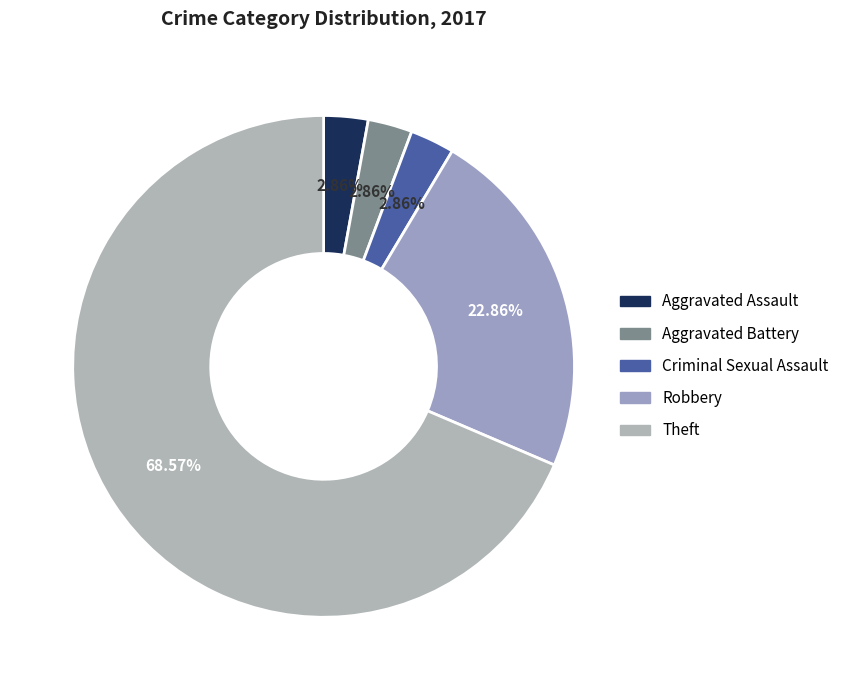

What percentage is NOT represented by Aggravated Assault?

97.1%